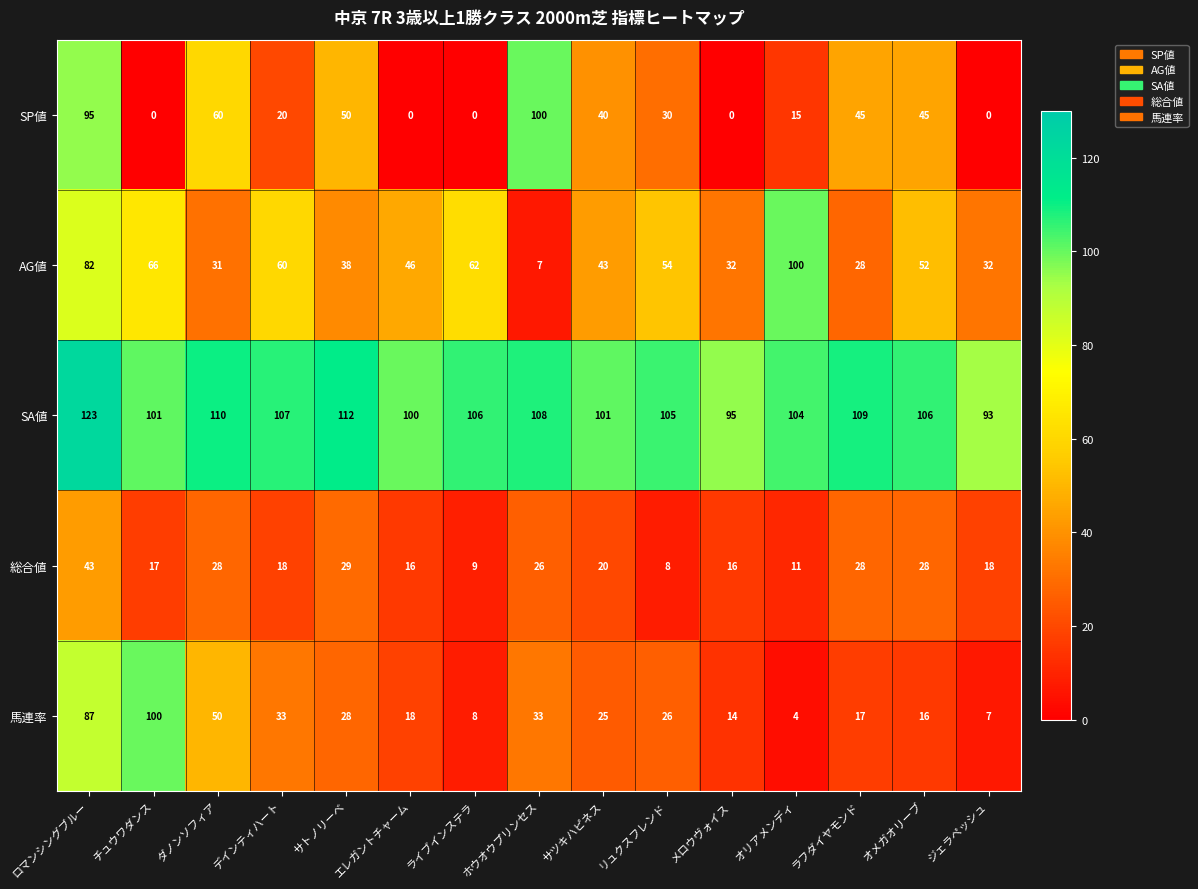

At which label does AG値 reach its minimum?

ホウオウプリンセス